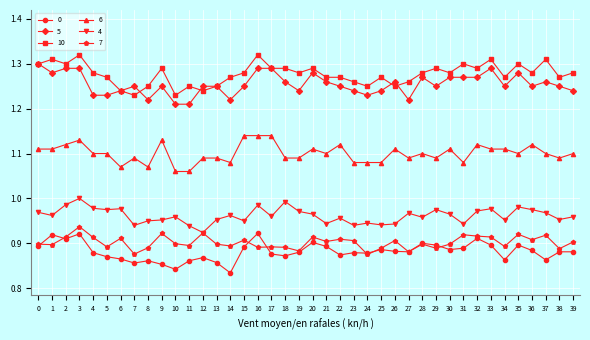

What is the difference between the 0 values at 16 and 8?

0.1